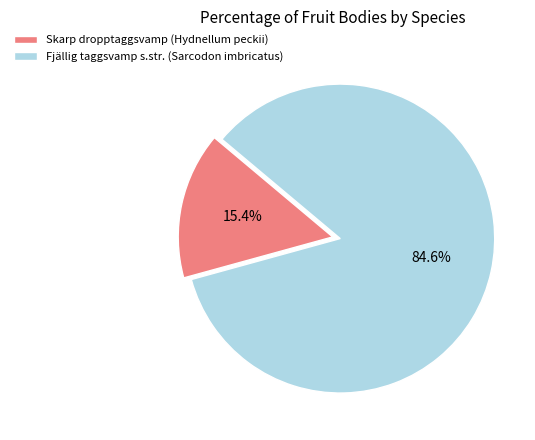

The Fjällig taggsvamp s.str. (Sarcodon imbricatus) slice represents 85% of the pie. True or false?

True